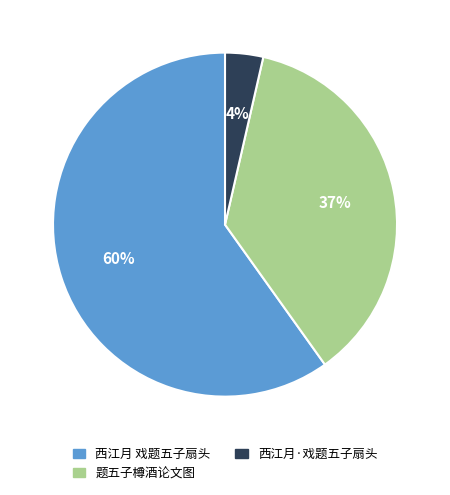

What is the ratio of the value at 西江月 戏题五子扇头 to the value at 题五子樽酒论文图?

1.6